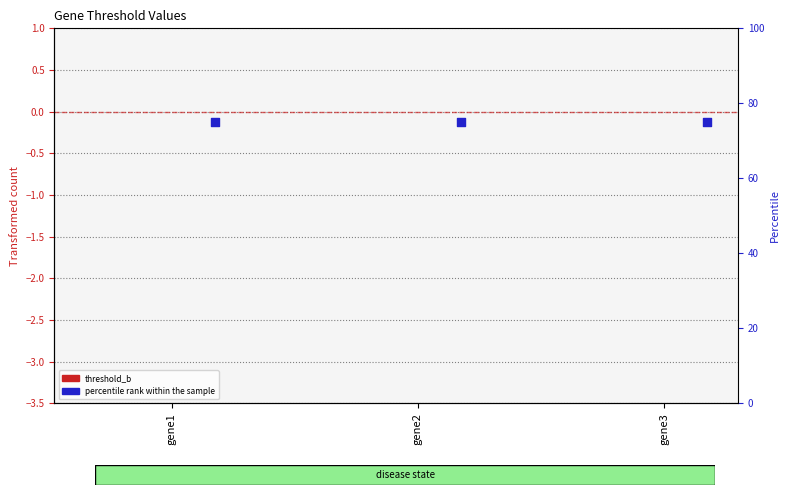

Is the value of threshold_b at gene2 greater than the value of percentile rank within the sample at gene2?

No